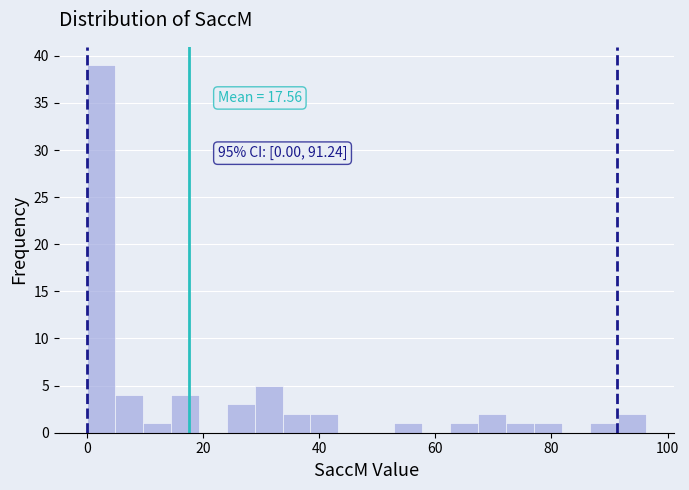

Around what value on the x-axis is the tallest bar? Give the approximate position of its centre, as read against the axis.

2